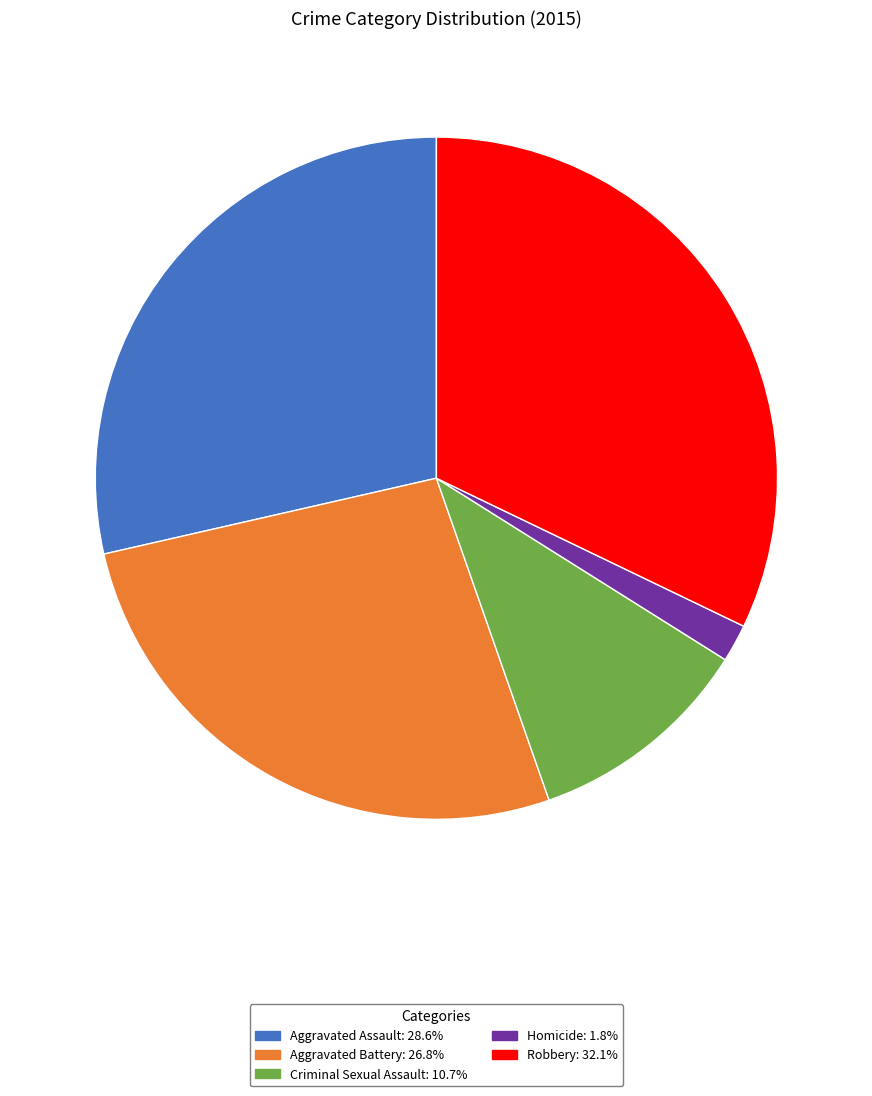

Which slice is the largest?

Robbery